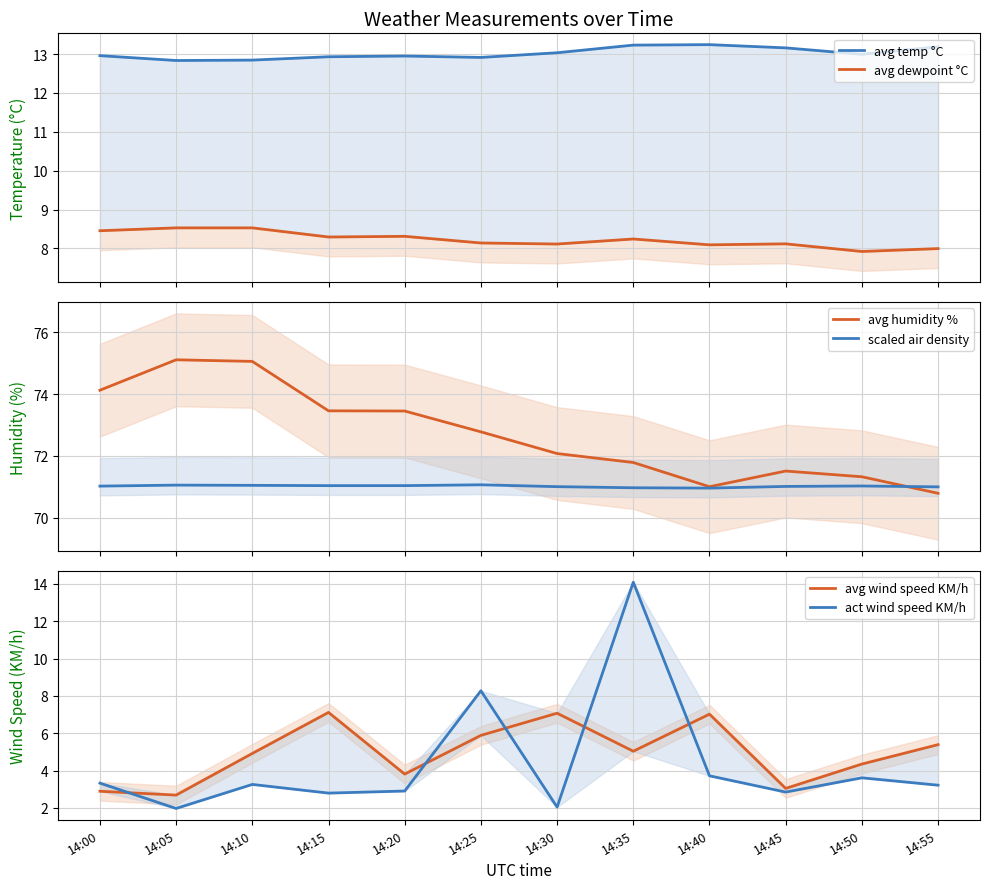

Reading left to right, what are all the values shown in this chart?

avg temp °C: 14:00=13.0	14:05=12.8	14:10=12.8	14:15=12.9	14:20=13.0	14:25=12.9	14:30=13.0	14:35=13.2	14:40=13.2	14:45=13.2	14:50=13.0	14:55=13.2
avg dewpoint °C: 14:00=8.5	14:05=8.5	14:10=8.5	14:15=8.3	14:20=8.3	14:25=8.1	14:30=8.1	14:35=8.2	14:40=8.1	14:45=8.1	14:50=7.9	14:55=8.0
avg humidity %: 14:00=74.1	14:05=75.1	14:10=75.1	14:15=73.5	14:20=73.5	14:25=72.8	14:30=72.1	14:35=71.8	14:40=71.0	14:45=71.5	14:50=71.3	14:55=70.8
scaled air density: 14:00=71.0	14:05=71.1	14:10=71.0	14:15=71.0	14:20=71.0	14:25=71.1	14:30=71.0	14:35=71.0	14:40=71.0	14:45=71.0	14:50=71.0	14:55=71.0
avg wind speed KM/h: 14:00=2.9	14:05=2.7	14:10=4.9	14:15=7.1	14:20=3.8	14:25=5.9	14:30=7.1	14:35=5.0	14:40=7.0	14:45=3.0	14:50=4.3	14:55=5.4
act wind speed KM/h: 14:00=3.3	14:05=2.0	14:10=3.3	14:15=2.8	14:20=2.9	14:25=8.3	14:30=2.0	14:35=14.1	14:40=3.7	14:45=2.8	14:50=3.6	14:55=3.2